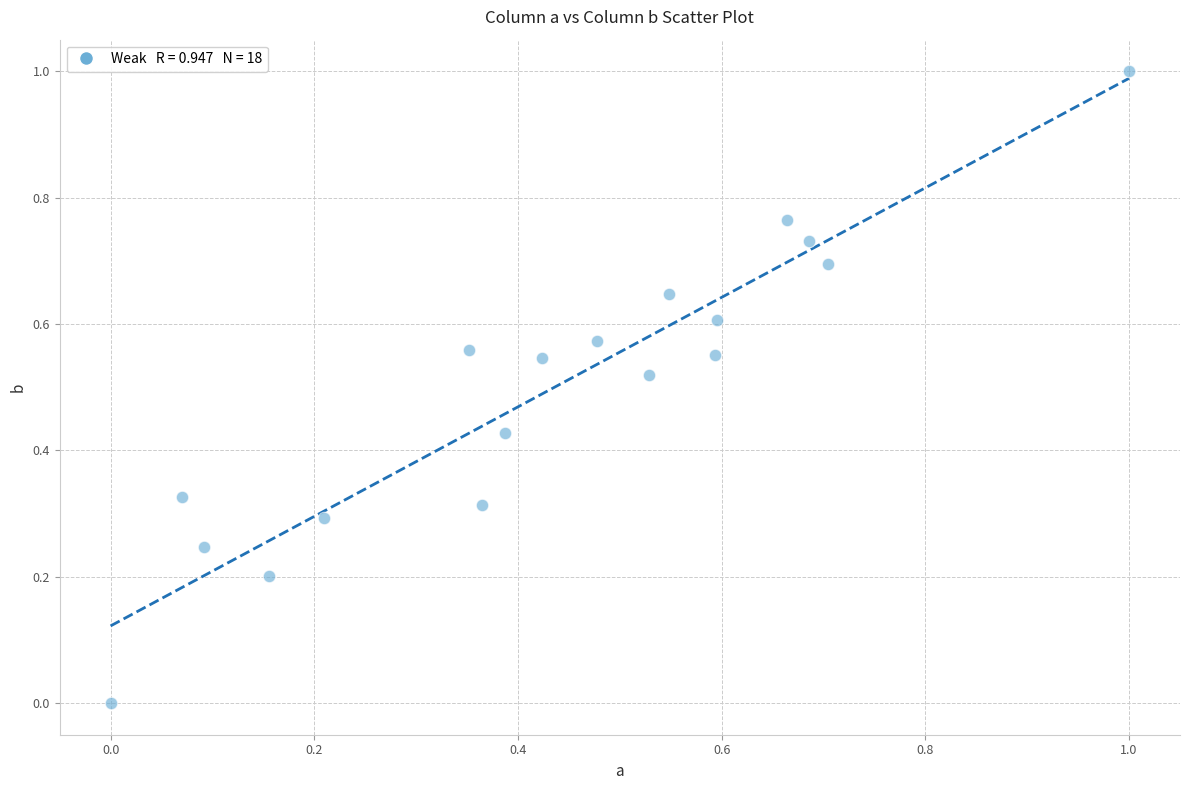

What is the range of X values (max minus min)?

1.0